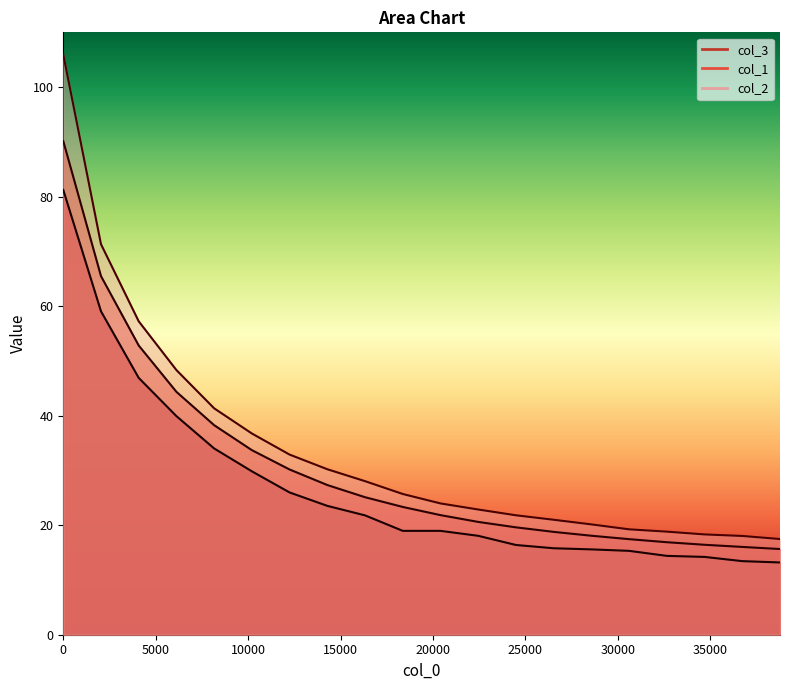

Rank the series by their average value, from lowest to highest.

col_3, col_1, col_2